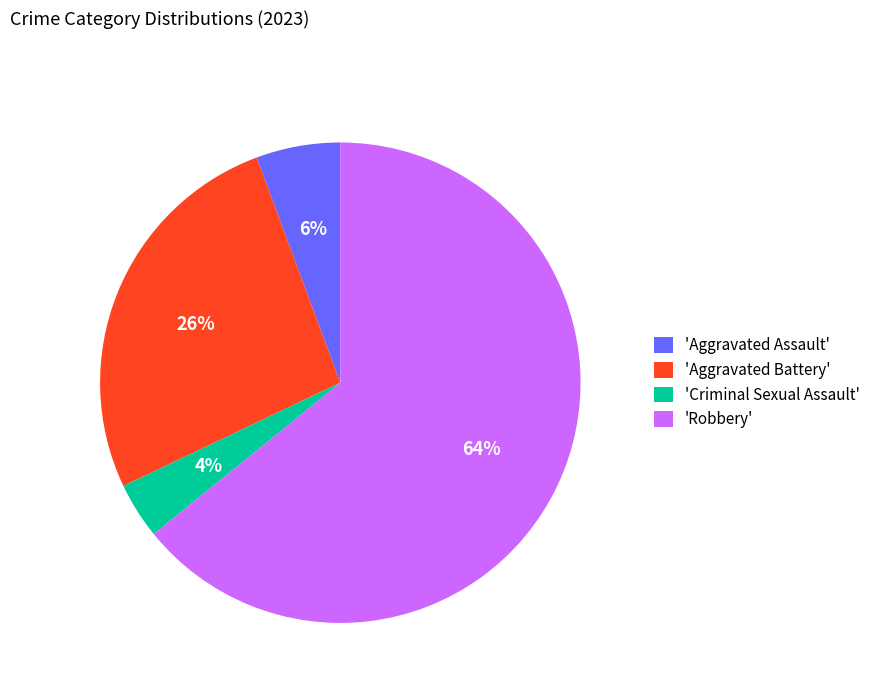

Count the number of slices in the pie.

4